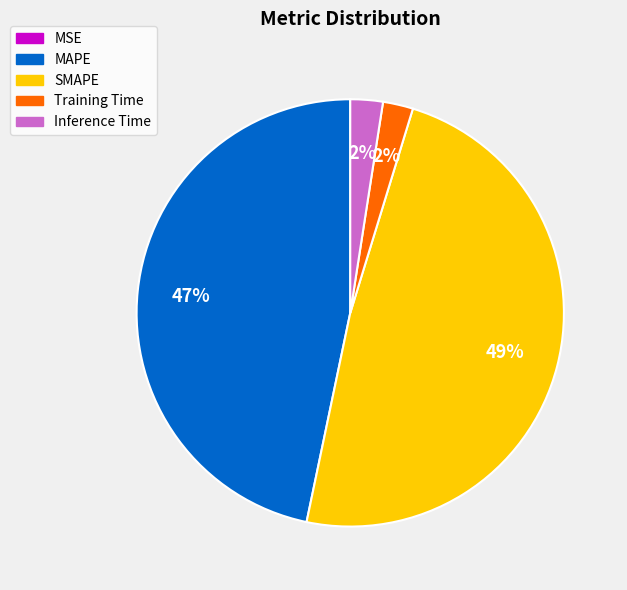

Does SMAPE account for over 50% of the chart?

No